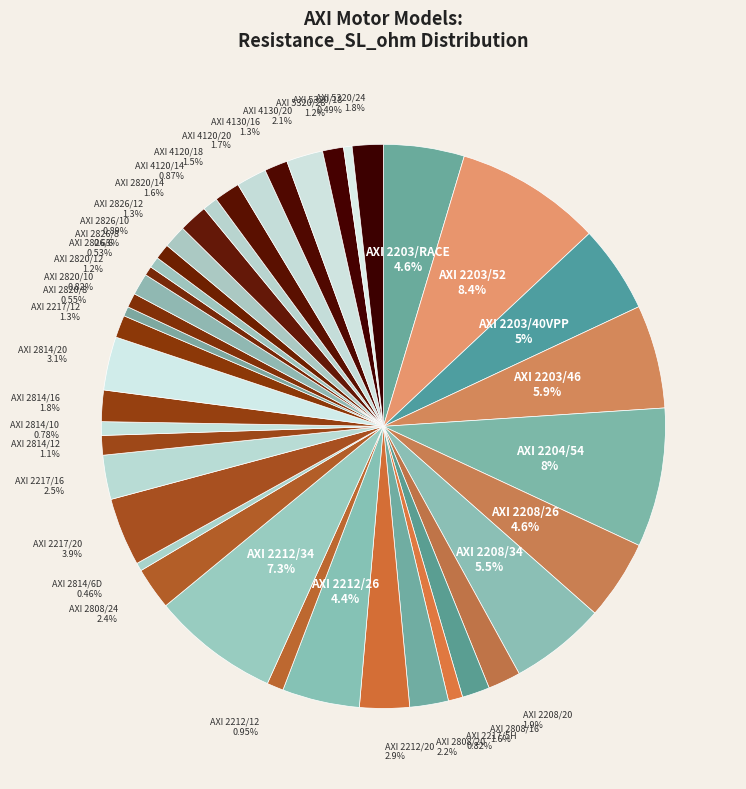

Is there any slice that represents more than half of the pie?

No